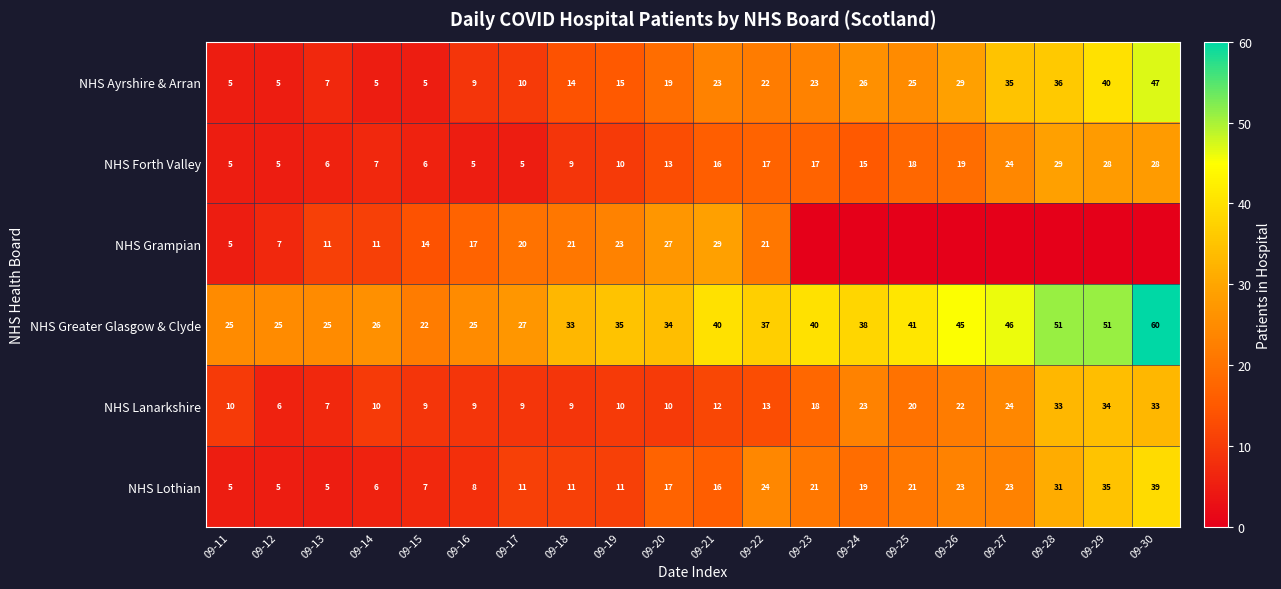

The value of NHS Forth Valley at 09-13 is 10. True or false?

False